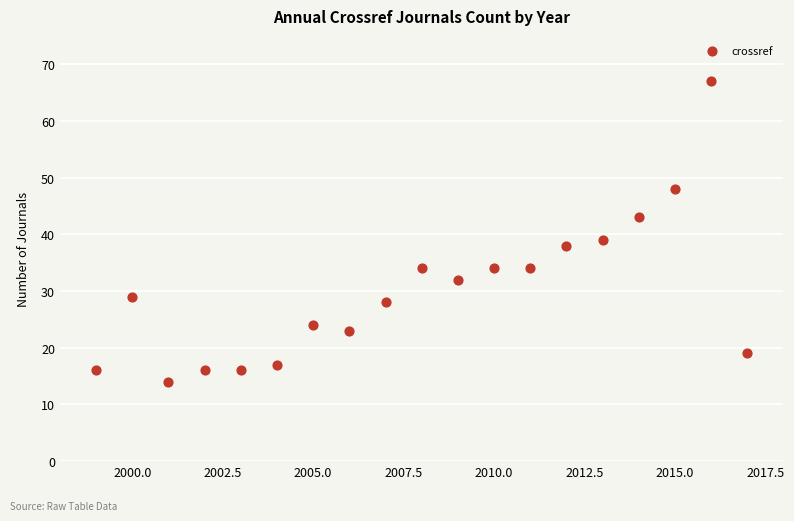

What Y value in the scatter plot is closest to 40?

39